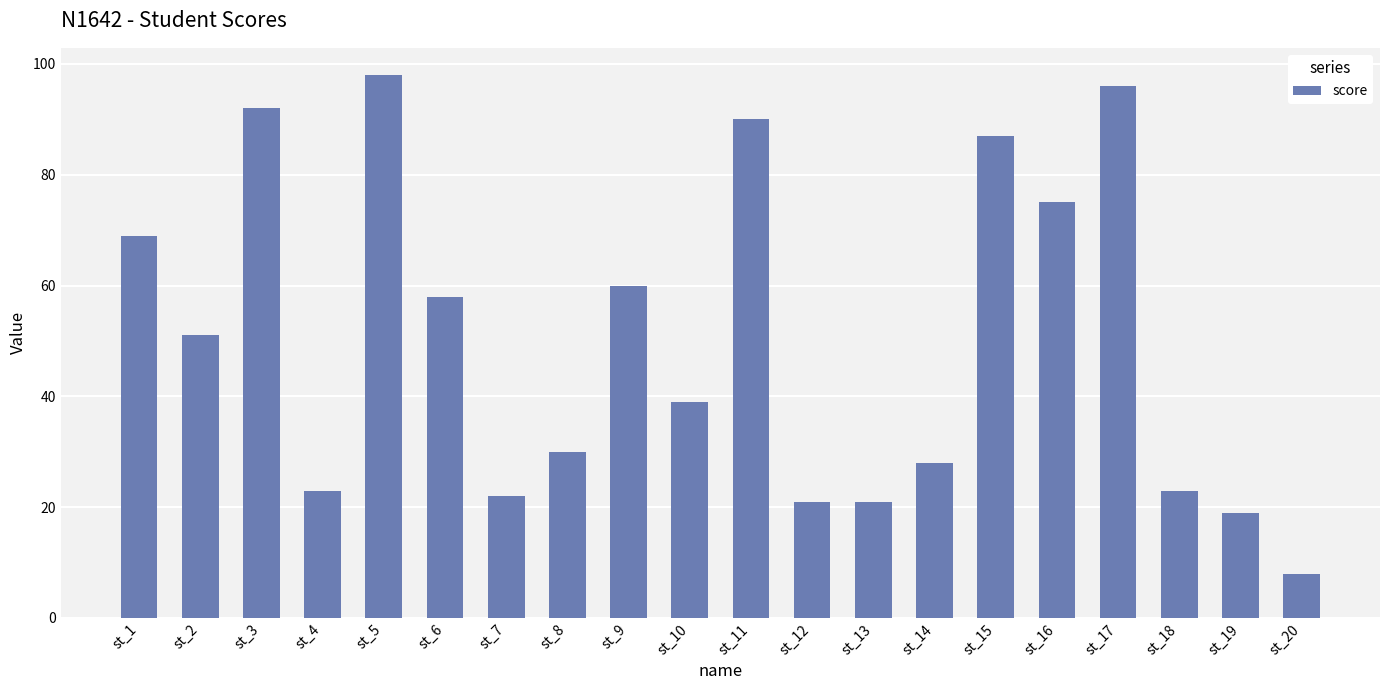

What is the maximum value shown in the chart?

98